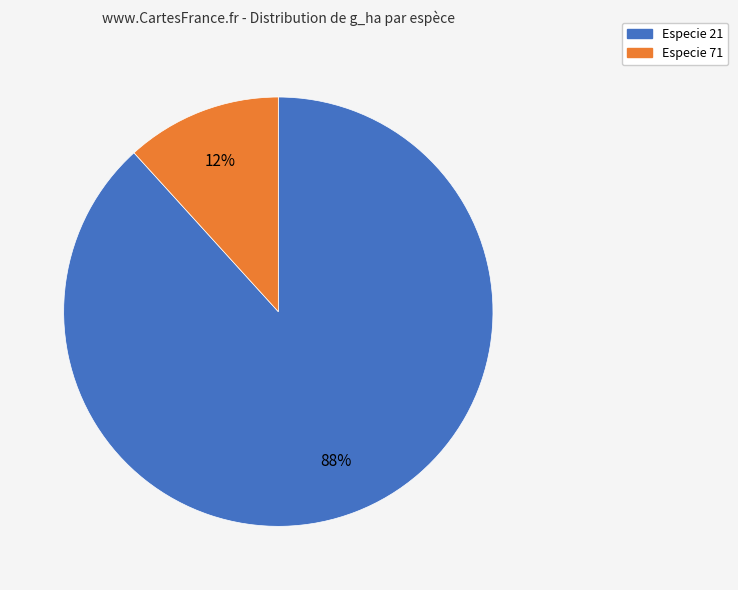

Is there any slice that represents more than half of the pie?

Yes